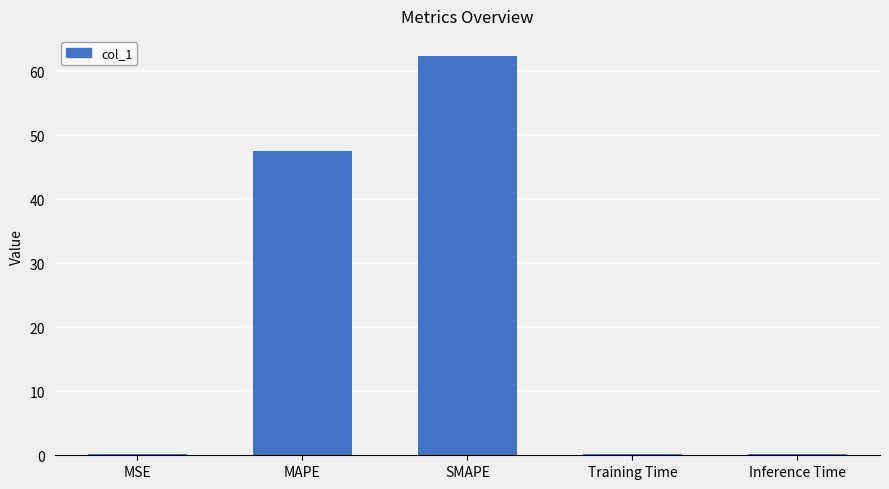

What is the greatest value displayed?

62.4